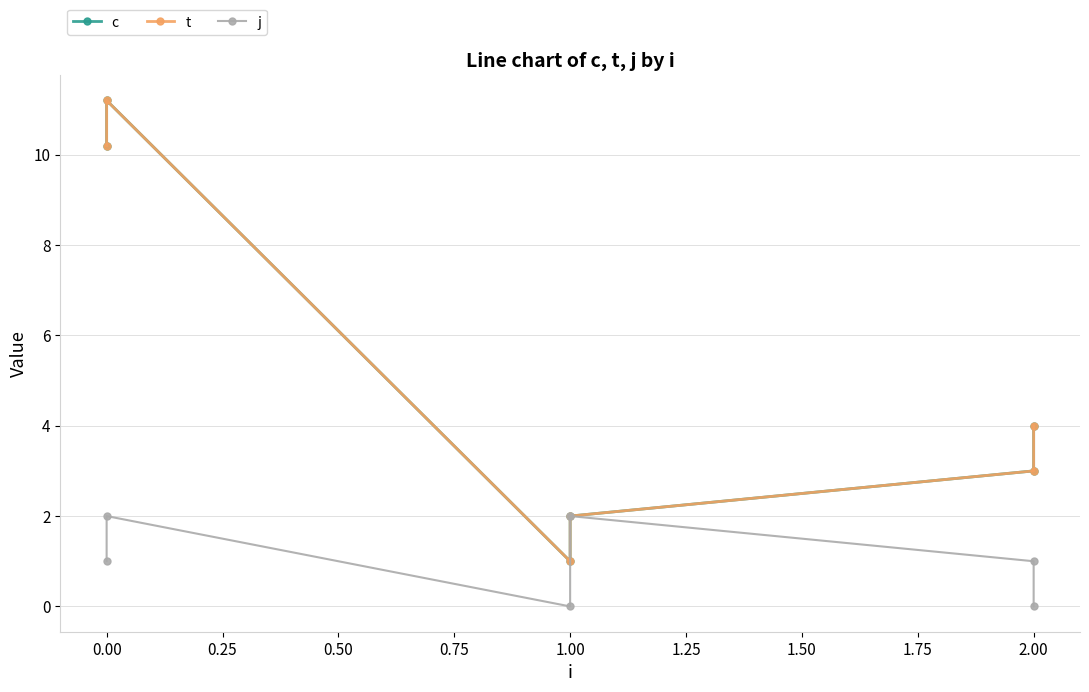

What are all the series names shown in the legend?

c, t, j